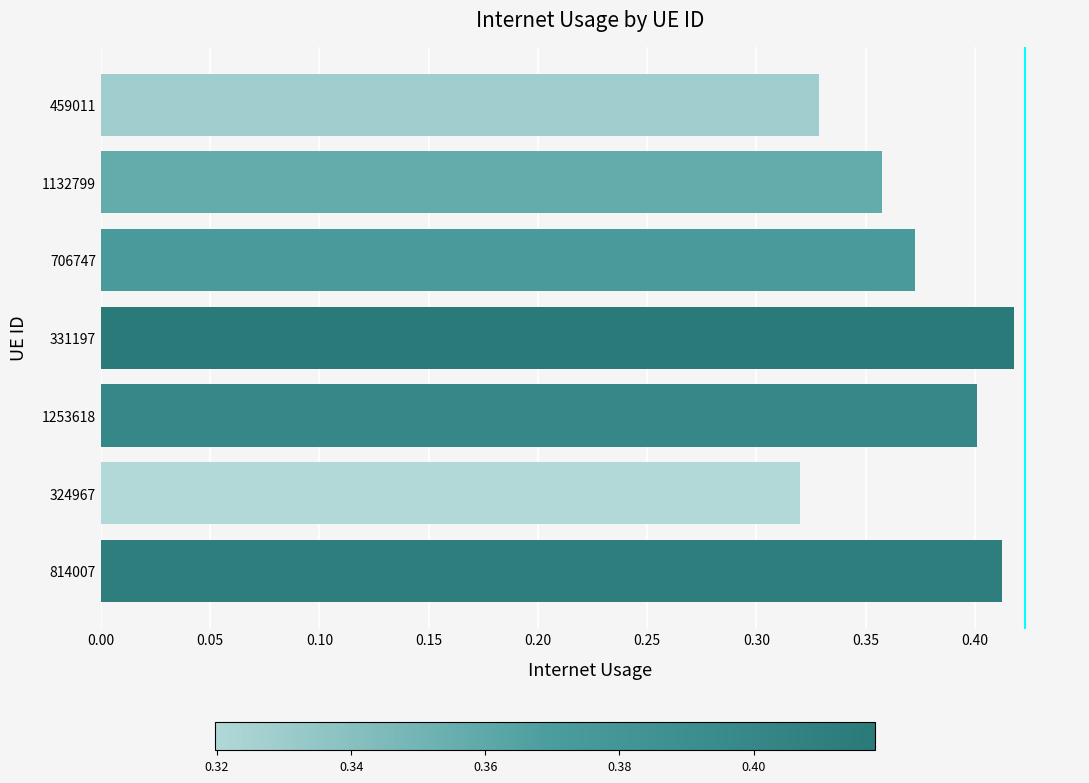

What is the sum of the values at 331197 and 324967?

0.7